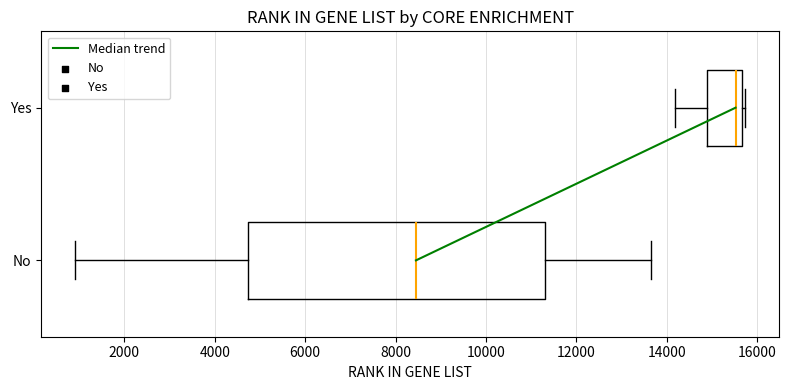

Comparing the boxes themselves (not the whiskers), which one is the widest?

No